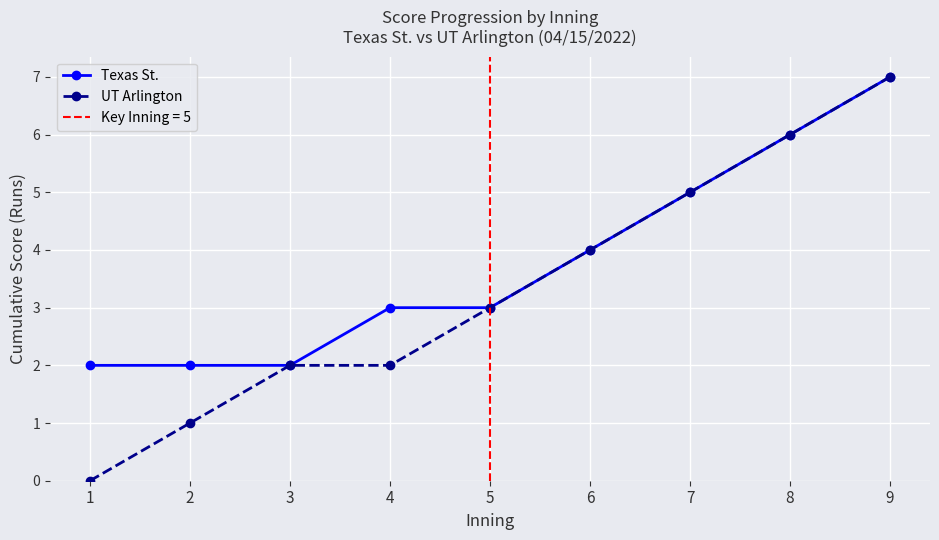

What is the sum of the UT Arlington values at 7 and 6?

9